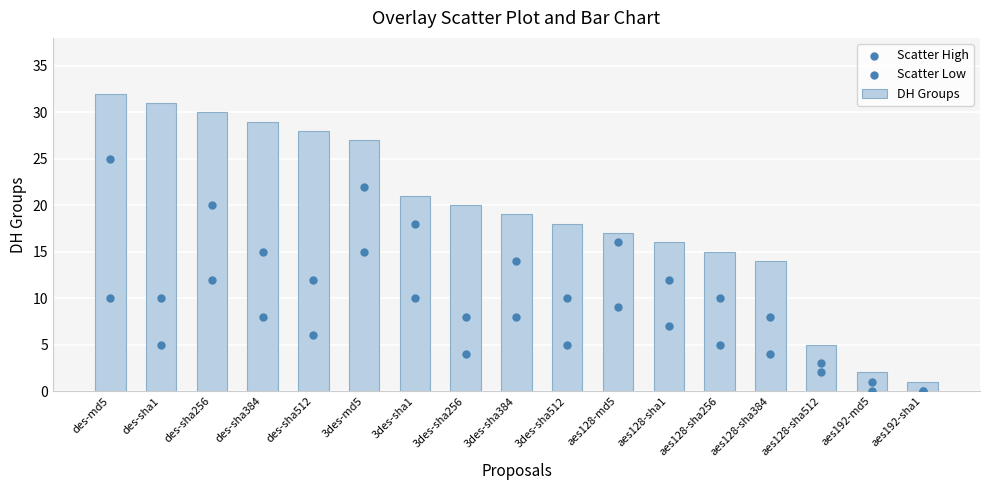

What is the total value across all series at des-sha1?

46